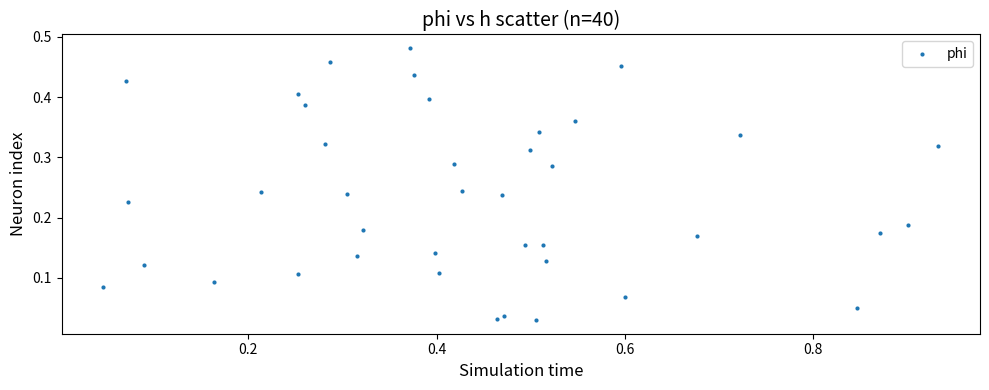

What is the range of X values (max minus min)?

0.9